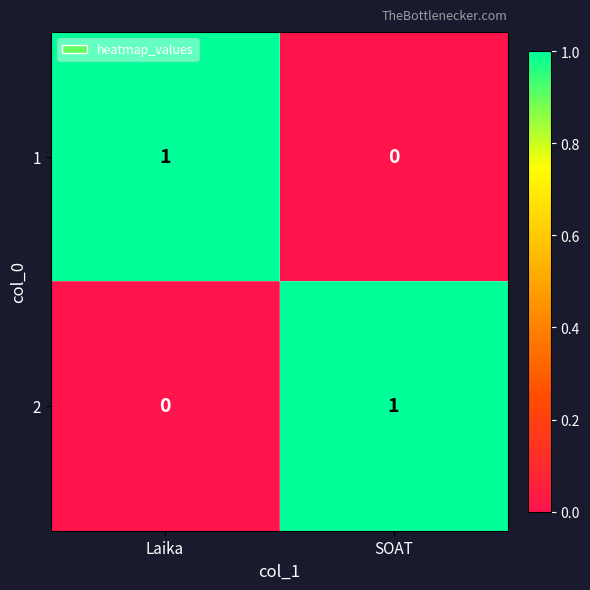

Is the value of 1 at SOAT greater than the value of 2 at SOAT?

No